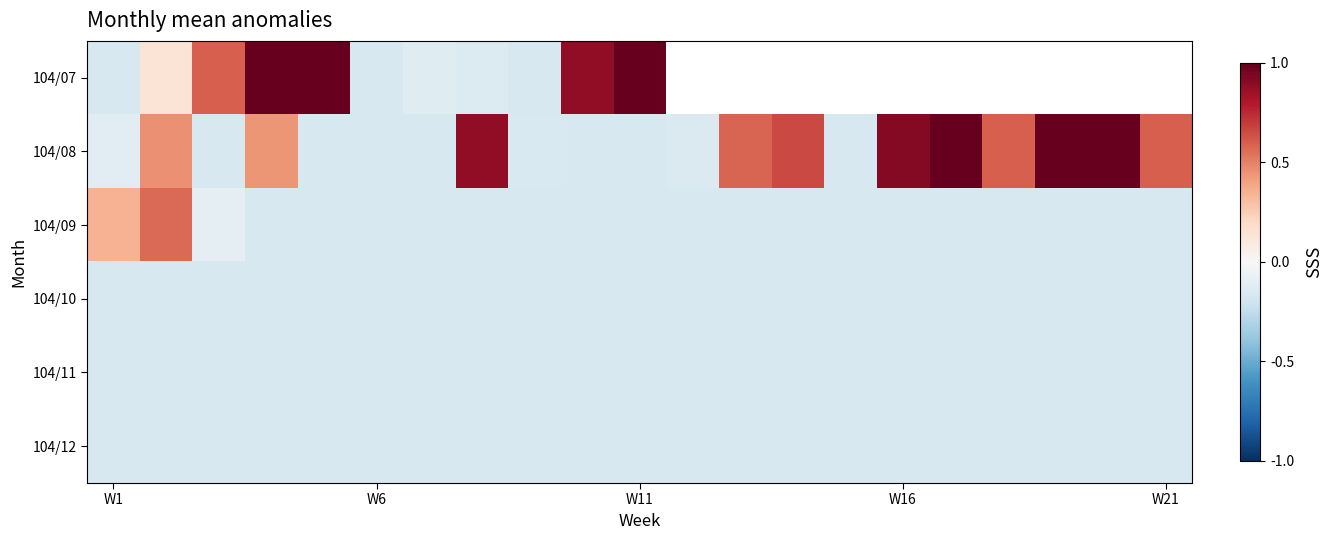

What is the average value of the 104/08 series?

0.3